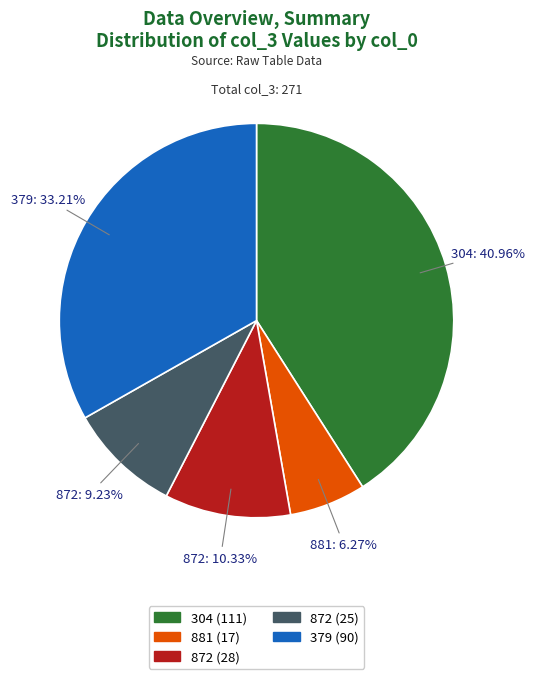

How many segments does this pie chart have?

5